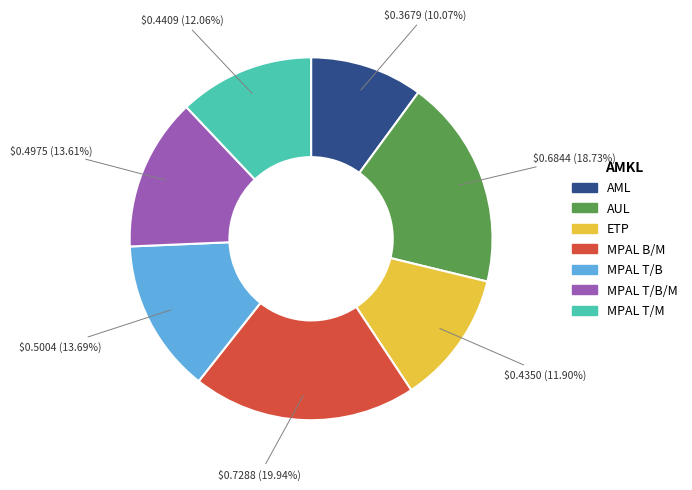

Is there a majority slice in this chart?

No